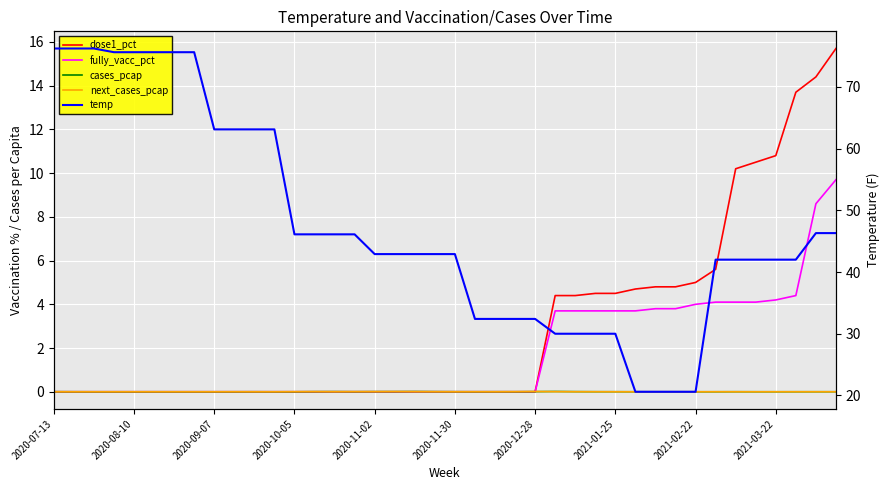

True or false: cases_pcap has a value of 0.0 at 27.

True